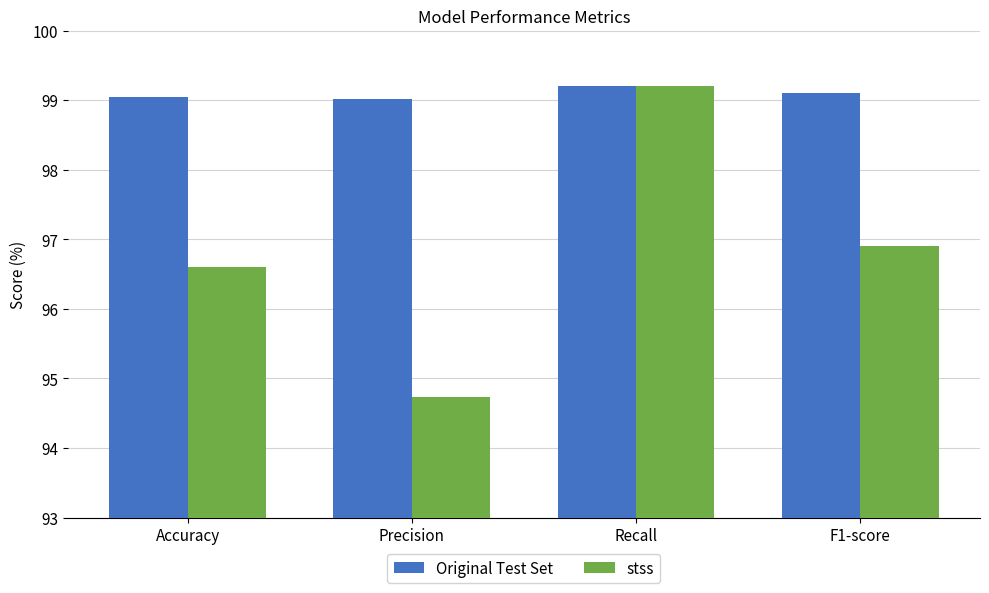

Is the value of Original Test Set at F1-score greater than the value of stss at Accuracy?

Yes